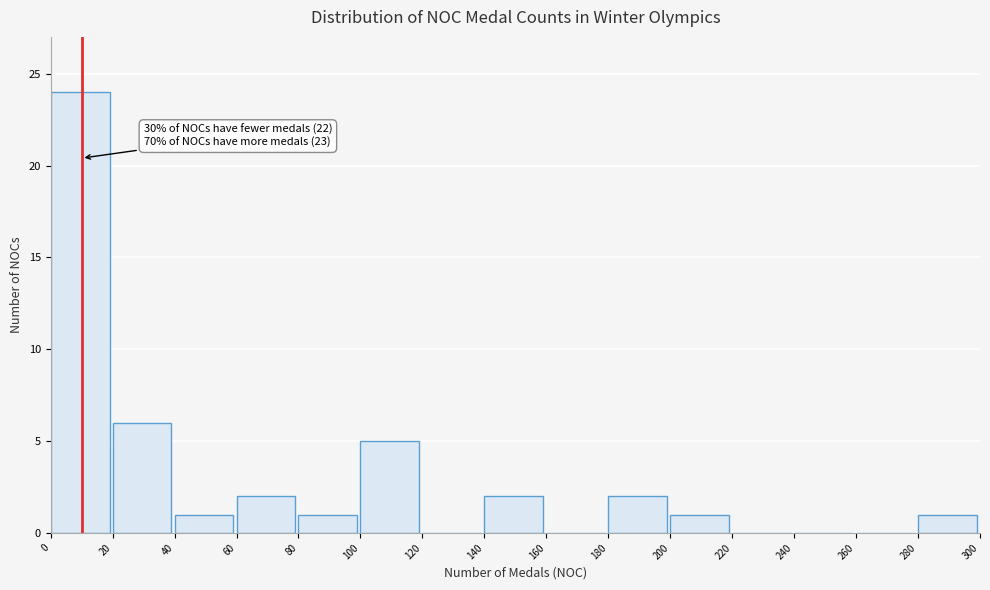

Which range on the x-axis has the tallest bar?

0 to 20